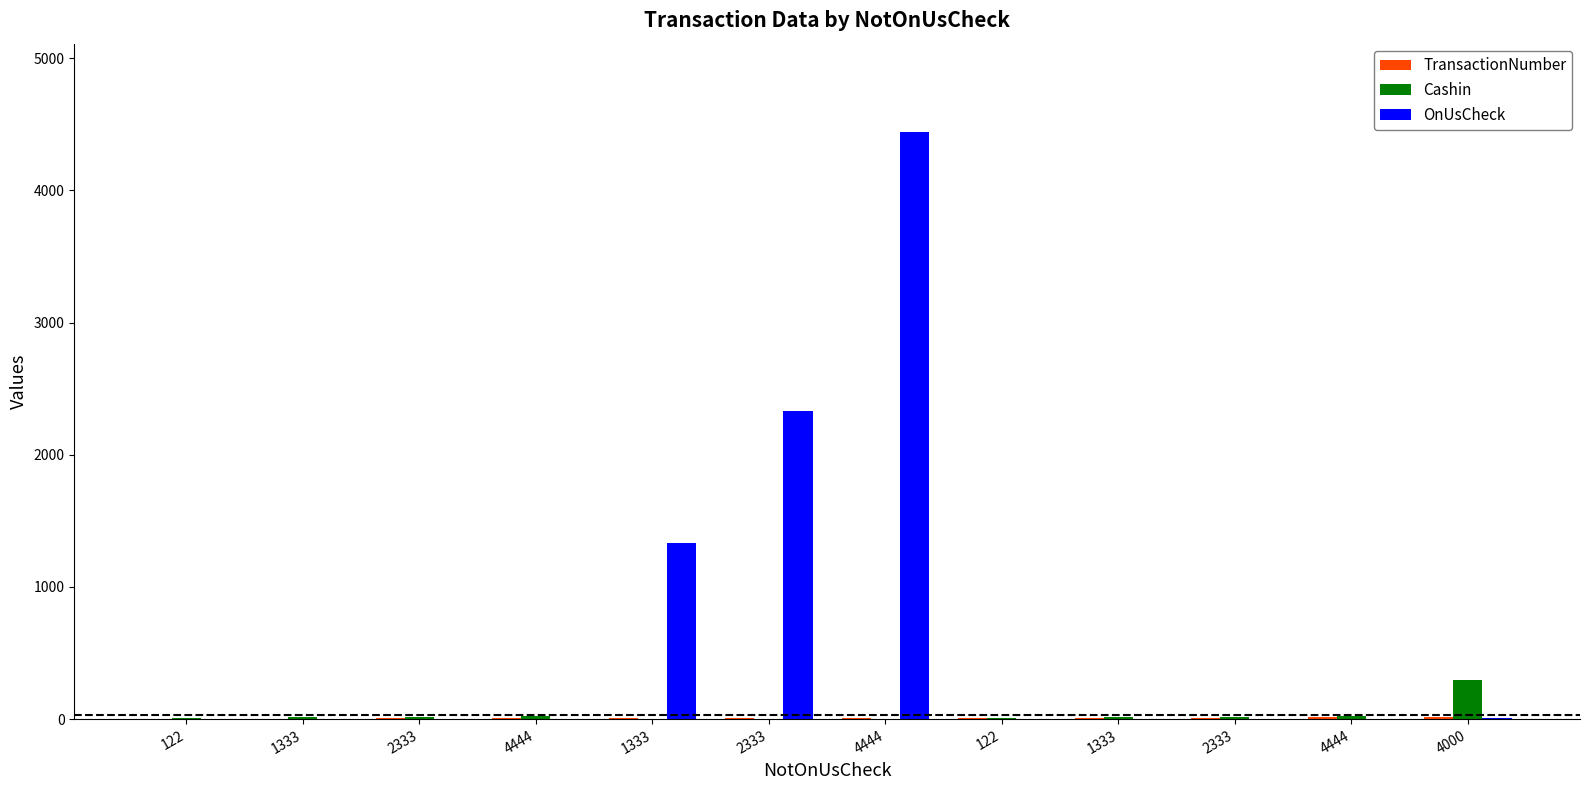

How many data points does each series have?

12